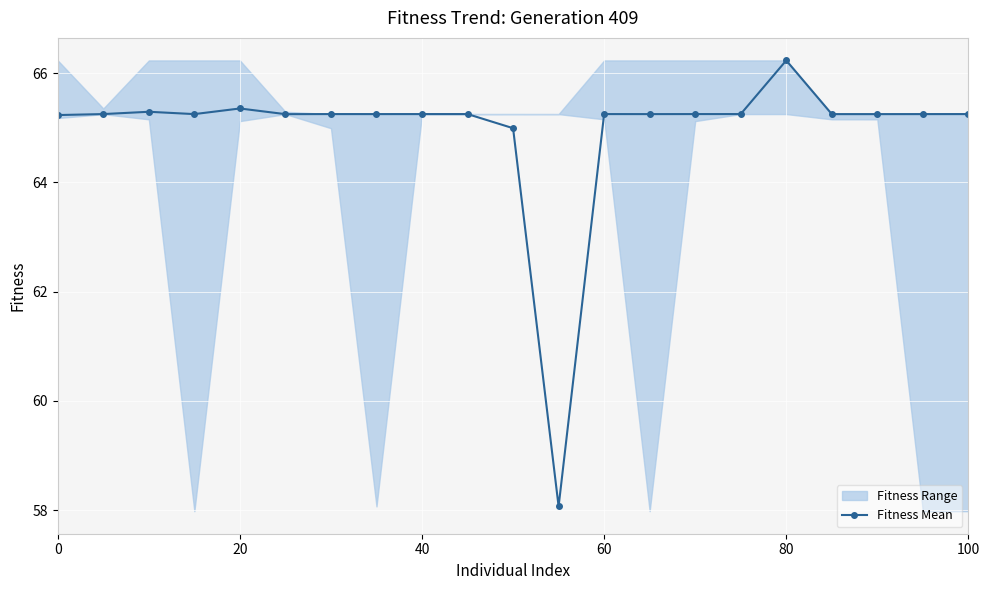

What is the sum of all values?

1363.9